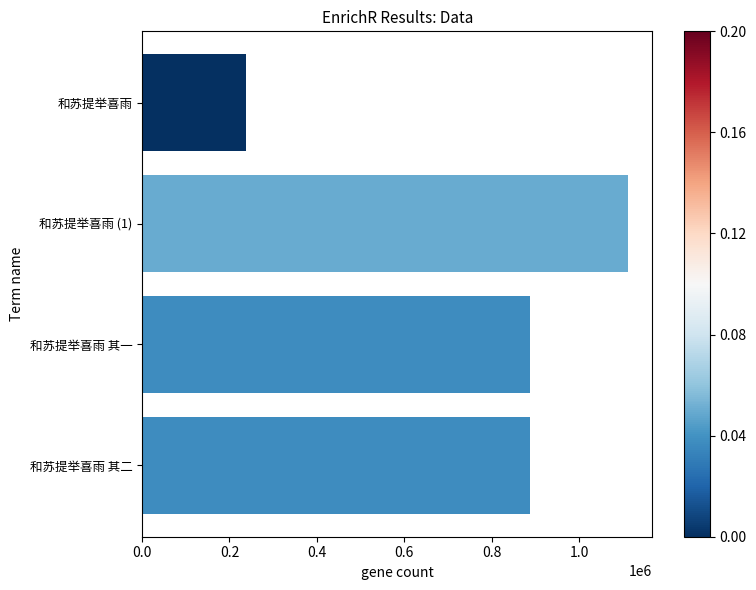

What is the smallest value displayed?

237648